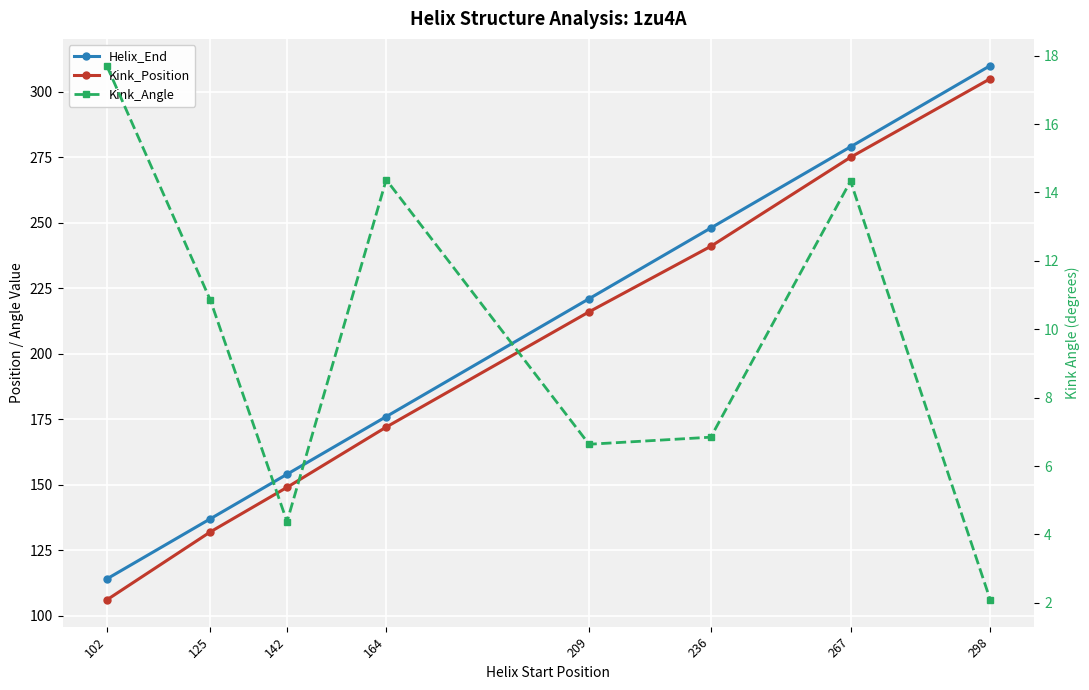

At how many categories does at least one series exceed 282?

1